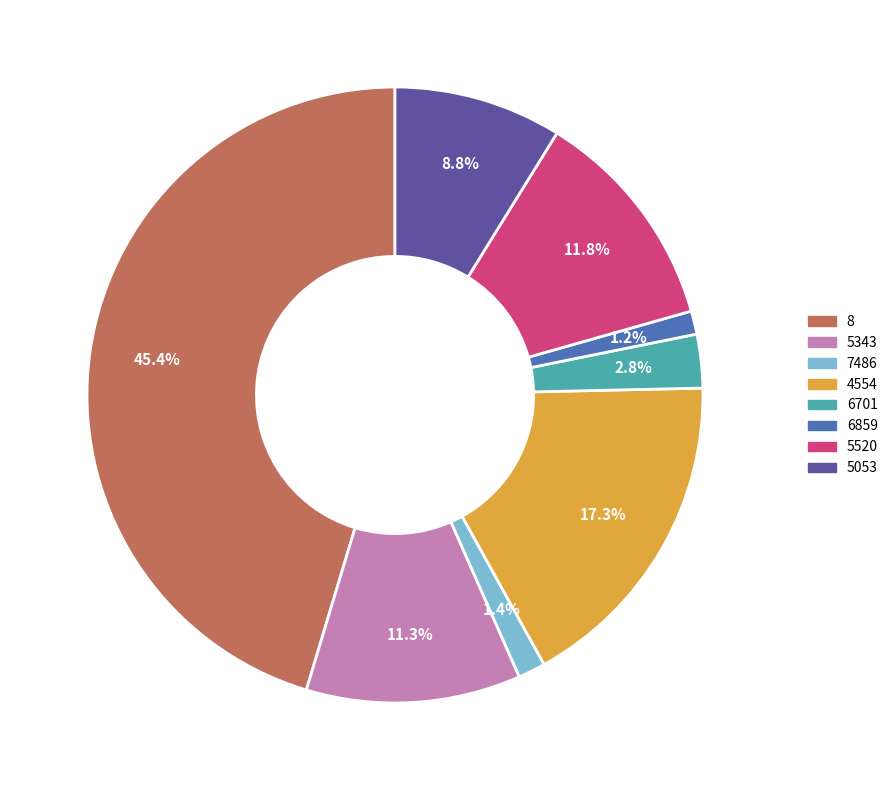

To the nearest percent, what is the average slice percentage?

12%